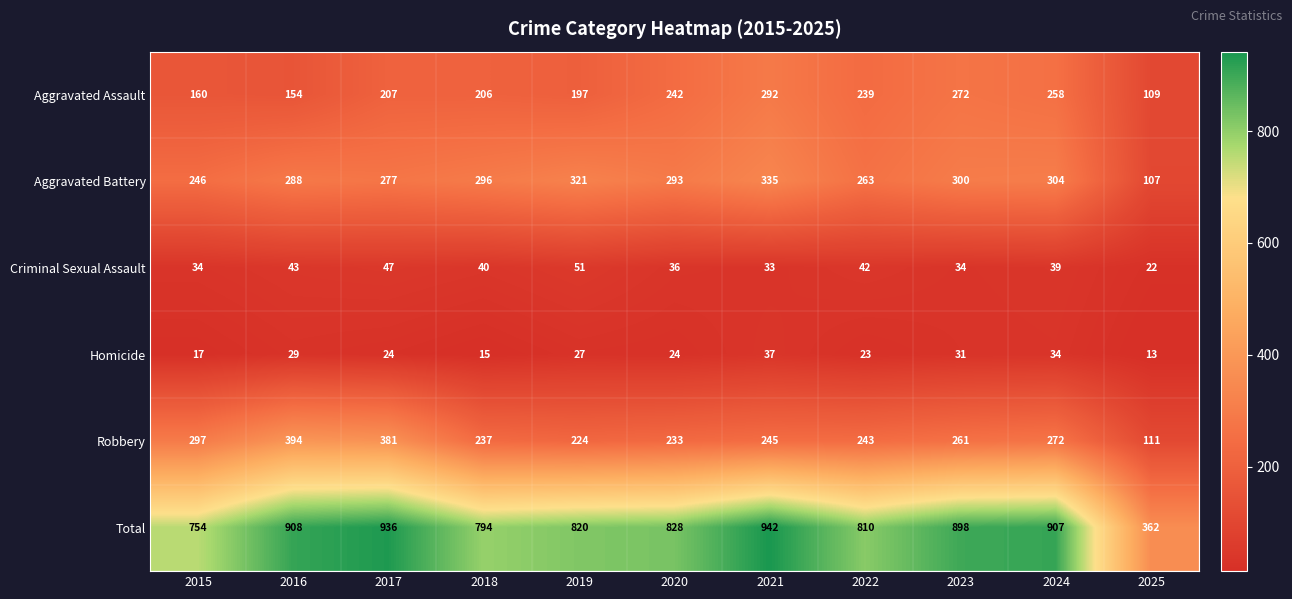

Rank the series by their maximum value, from highest to lowest.

Total, Robbery, Aggravated Battery, Aggravated Assault, Criminal Sexual Assault, Homicide